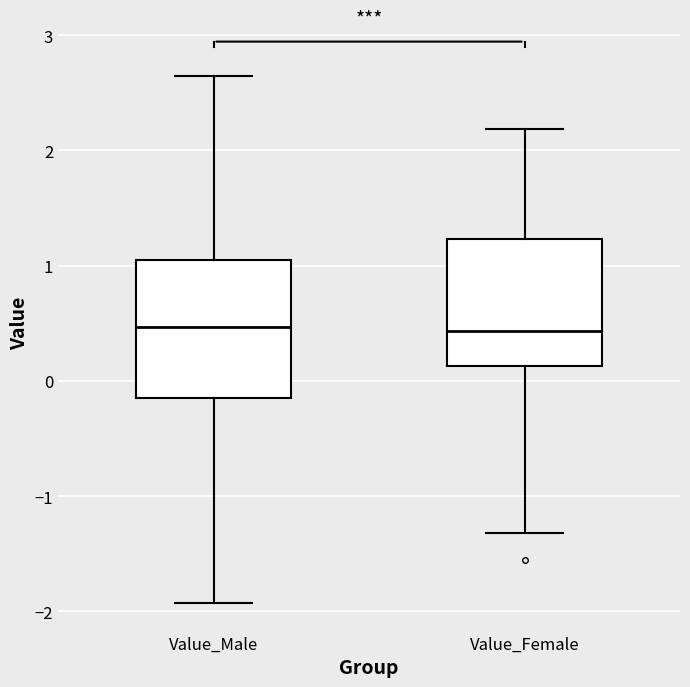

Reading left to right, transcribe this box plot: for each box, give where its median line is, the range the box spans, and where its two whiskers end, as read against the y-axis. The values are not printed on the chart, so give them approximately, as read against the axis.

Value_Male: median 0.5, box -0.1 to 1.0, whiskers -1.9 to 2.6
Value_Female: median 0.4, box 0.1 to 1.2, whiskers -1.3 to 2.2